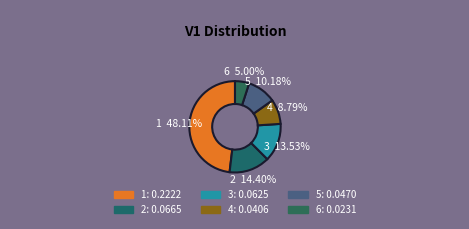

The 6 slice represents 5% of the pie. True or false?

True